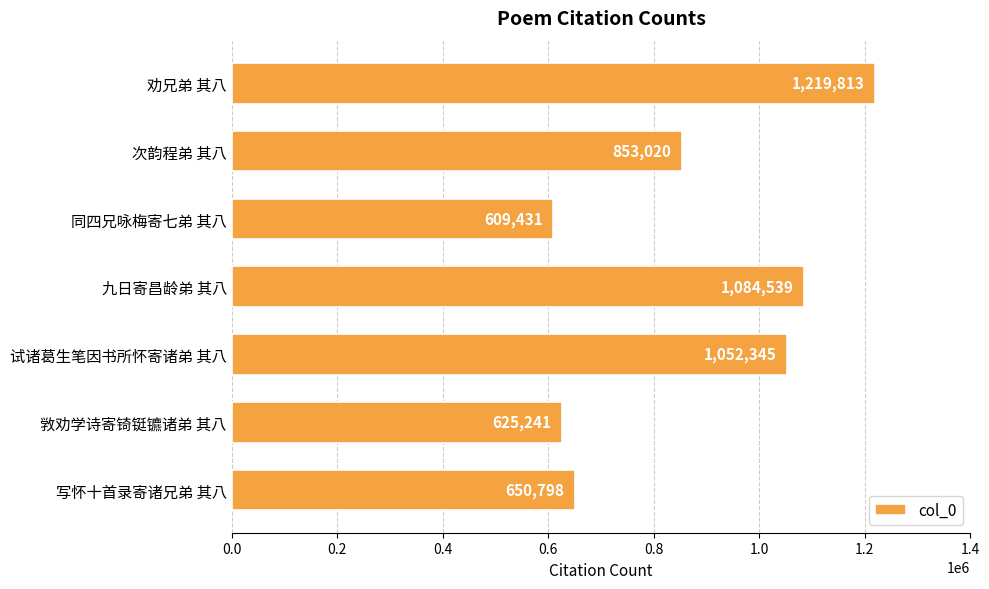

What is the sum of all values?

6095187